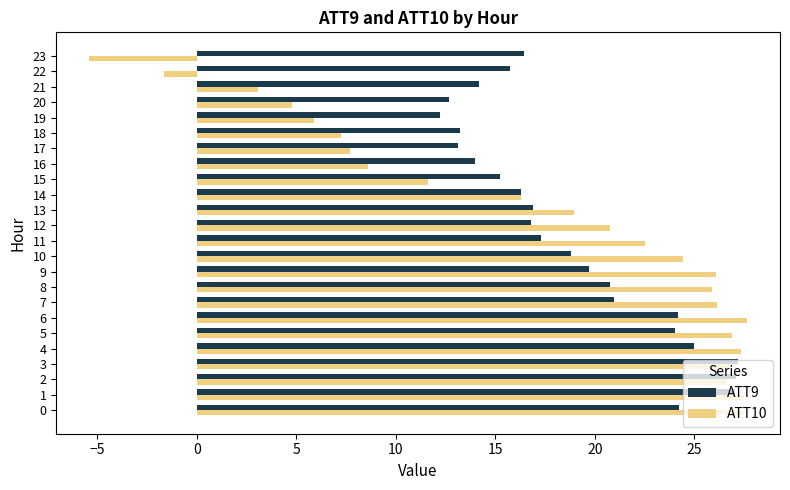

What is the minimum value for ATT9?

12.2